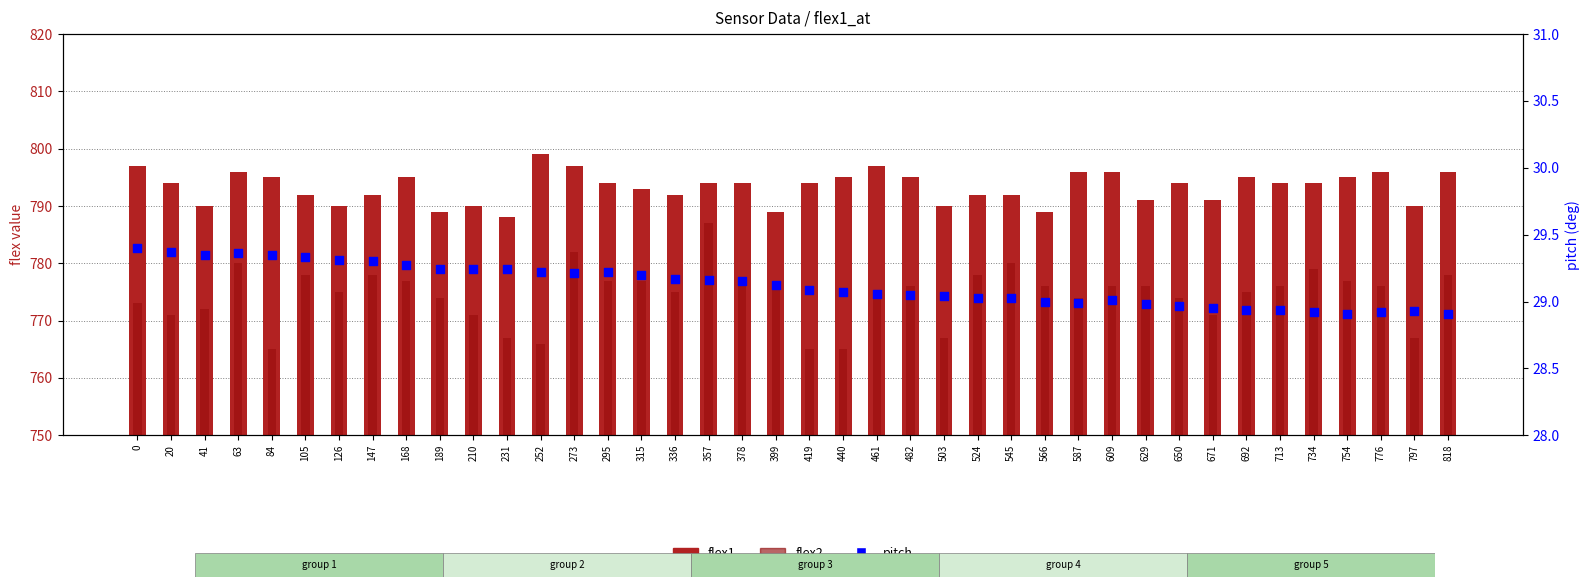

Which series reaches the maximum Y coordinate?

flex1